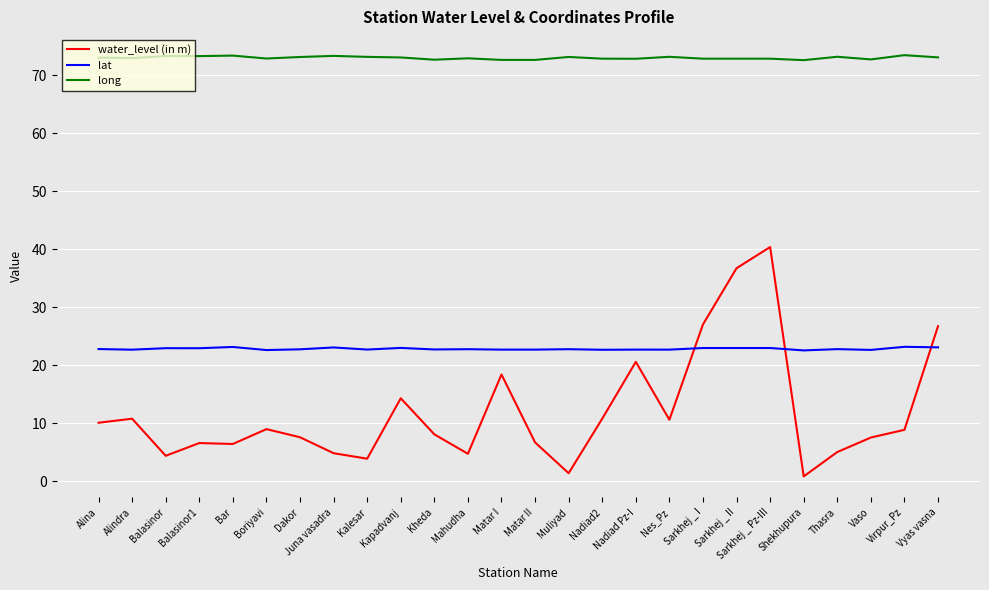

Which series changed the most between Balasinor1 and Mahudha?

water_level (in m)